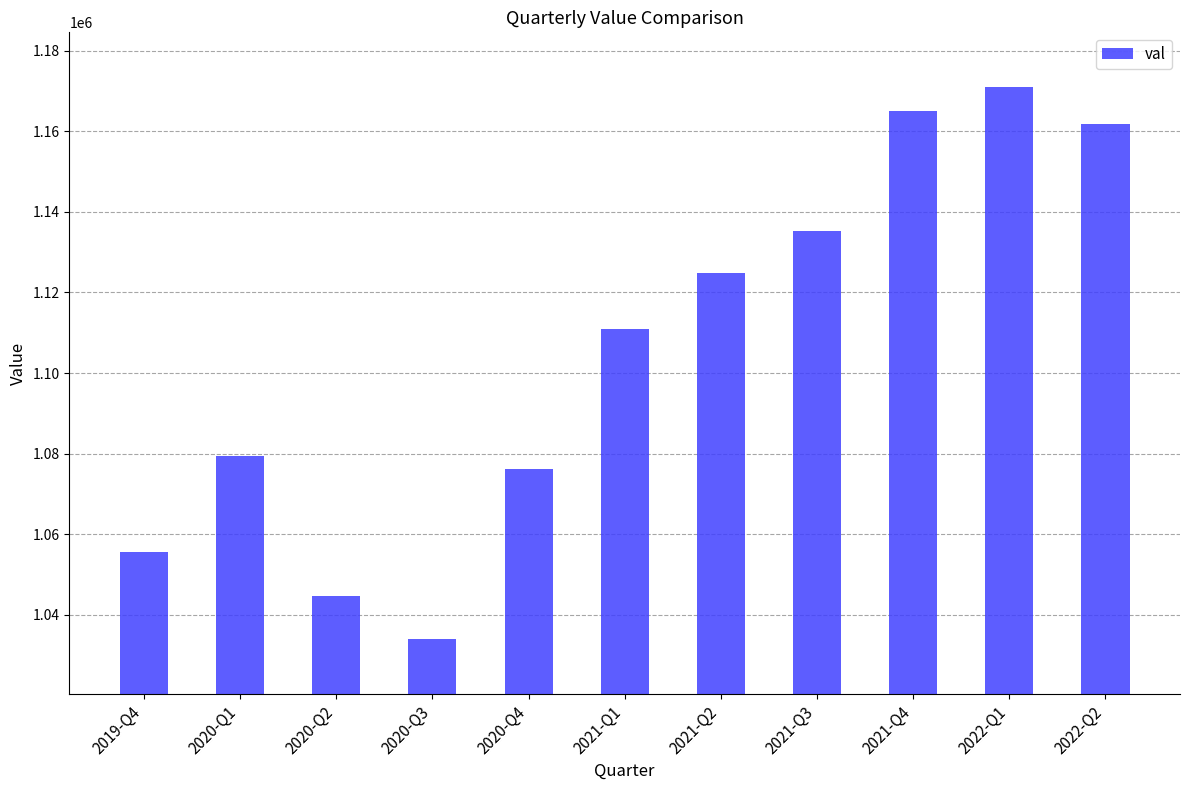

What is the value of the 6th bar from the left?

1110910.1